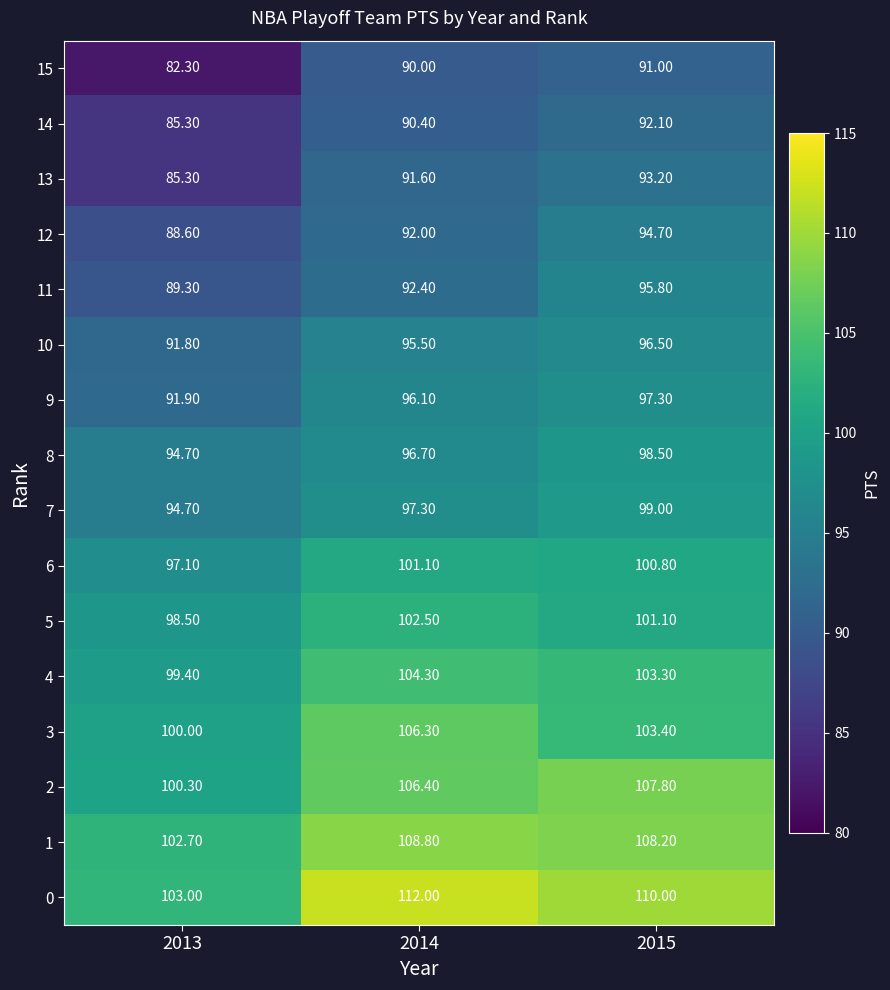

How many series are shown in this chart?

16